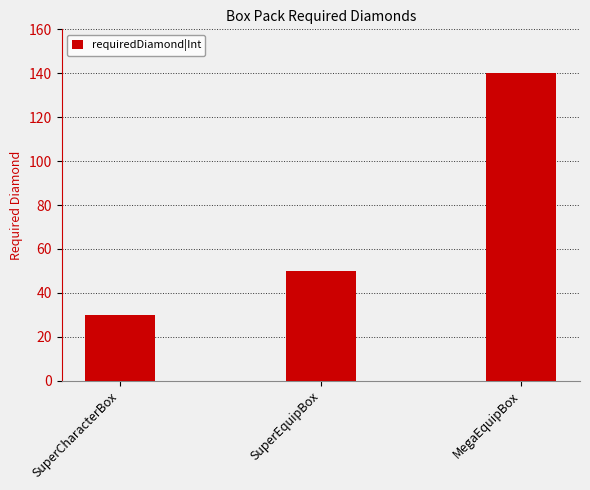

List the labels in order of value, smallest first.

SuperCharacterBox, SuperEquipBox, MegaEquipBox